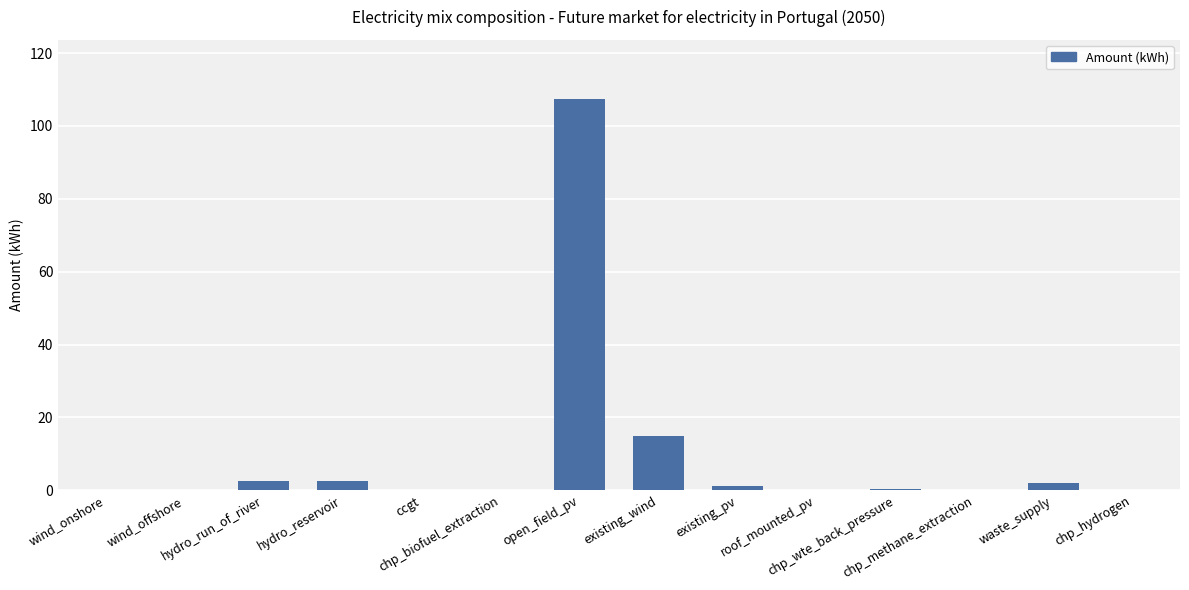

Is it true that the value at hydro_reservoir is 2.5?

True